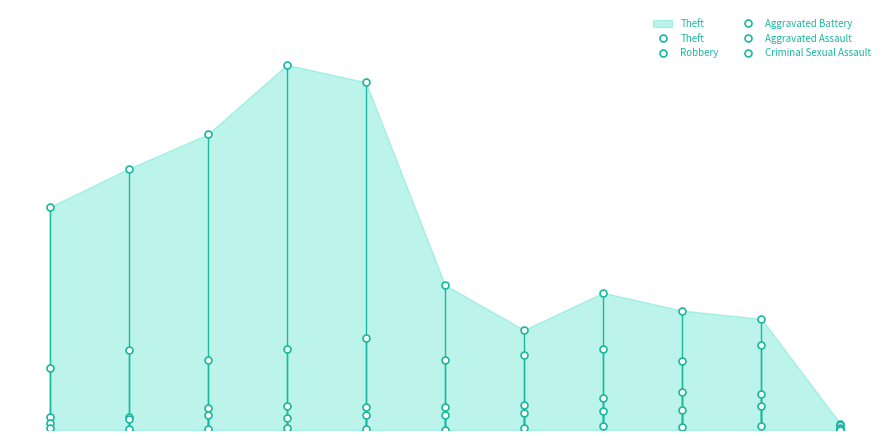

Reading right to left, extract all data points from this chart.

Theft: 40	713	766	880	642	930	2230	2342	1896	1676	1429
Robbery: 33	542	440	521	484	450	591	520	446	510	395
Aggravated Battery: 10	232	244	202	163	150	148	152	142	82	82
Aggravated Assault: 7	152	130	121	110	94	98	77	95	71	46
Criminal Sexual Assault: 1	24	22	24	14	3	8	11	8	8	12